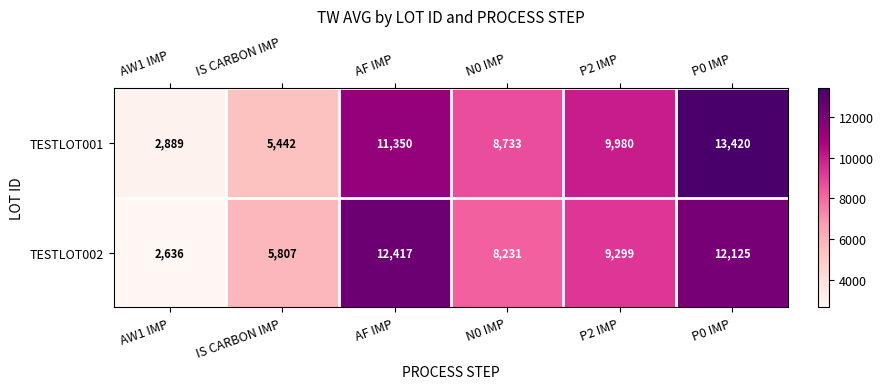

What value does the TESTLOT001 series have at AW1 IMP?

2889